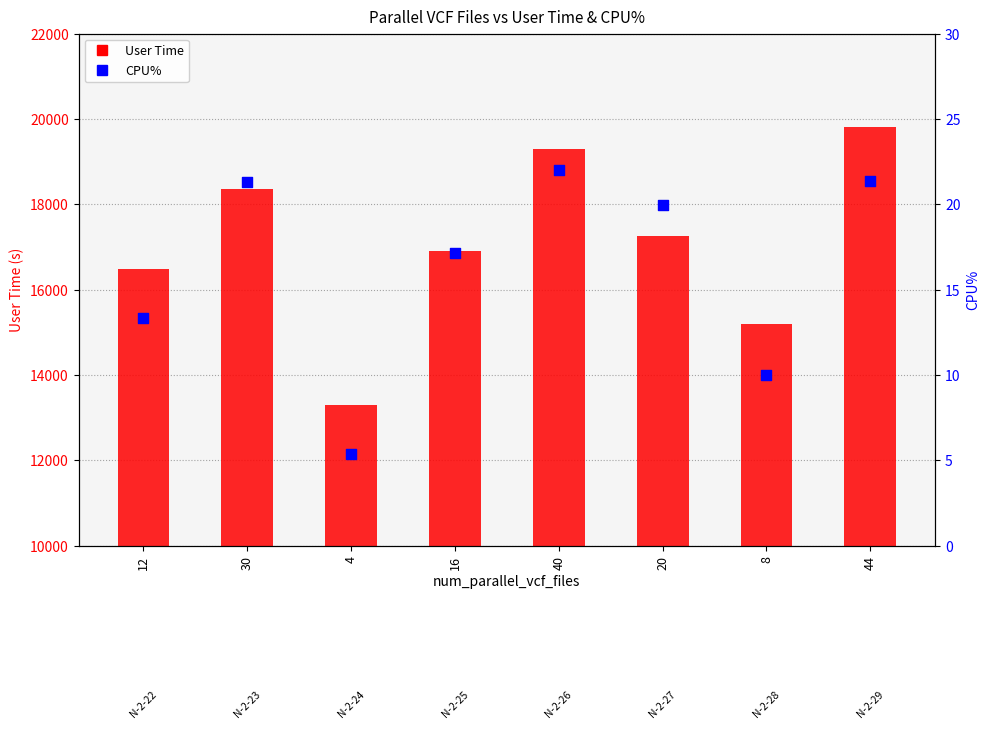

Which series reaches the maximum Y coordinate?

User Time